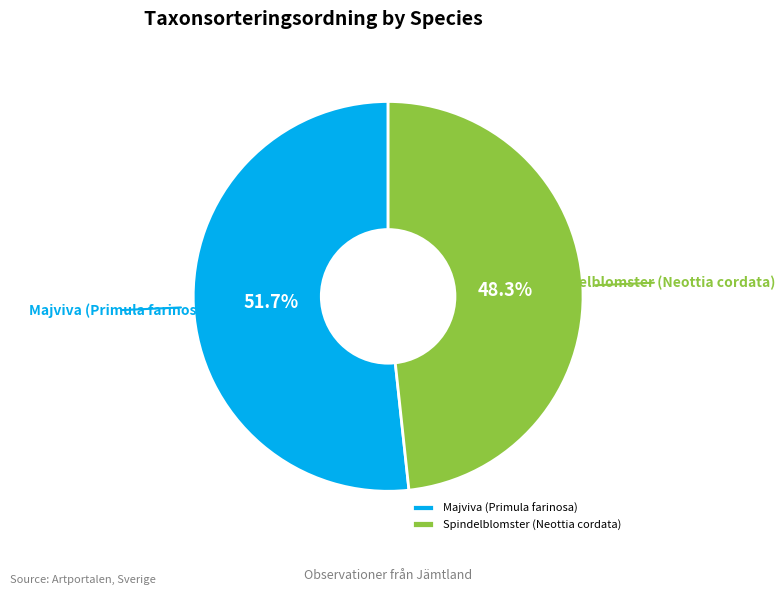

What is the total percentage of Majviva (Primula farinosa) and Spindelblomster (Neottia cordata)?

100.0%